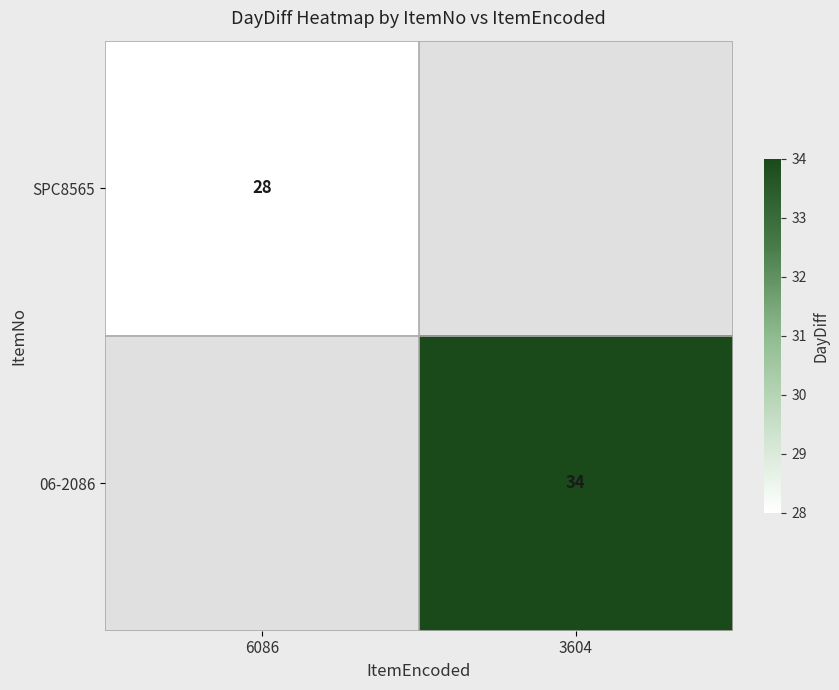

The value of SPC8565 at 6086 is 38. True or false?

False